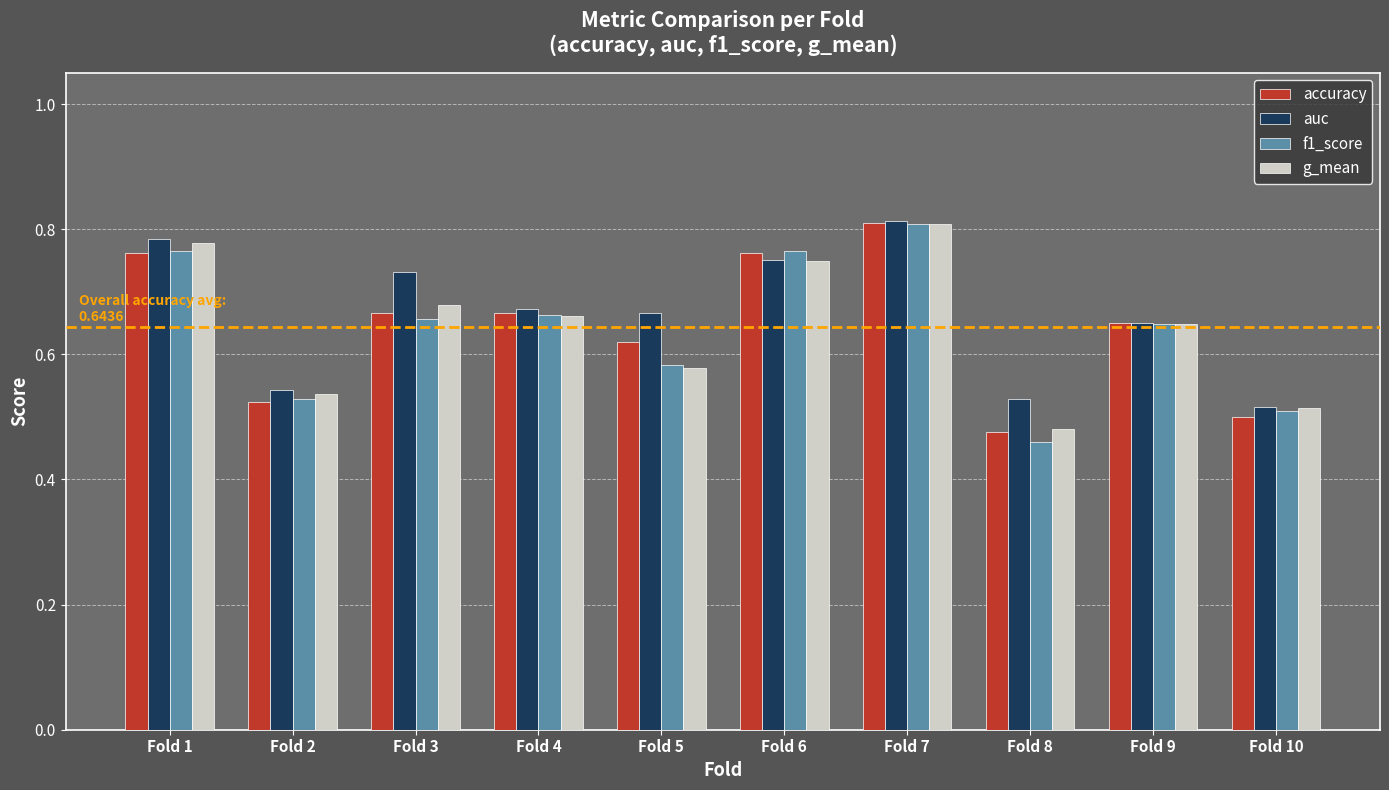

Which series has the widest spread of values?

f1_score